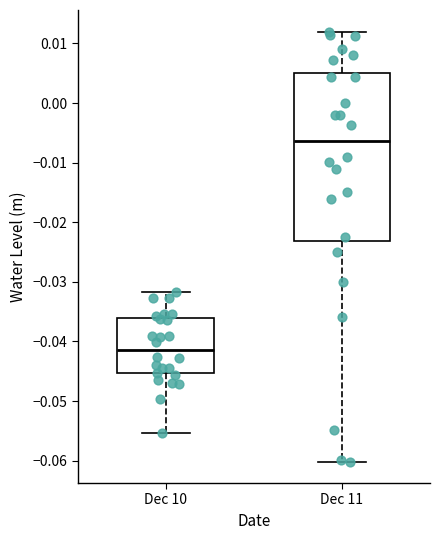

Reading left to right, read every box against the y-axis: the position of its median line, the range the box covers, and the ends of its whiskers. The values are not printed on the chart, so give them approximately, as read against the axis.

Dec 10: median -0.041, box -0.045 to -0.036, whiskers -0.055 to -0.032
Dec 11: median -0.006, box -0.023 to 0.005, whiskers -0.060 to 0.012